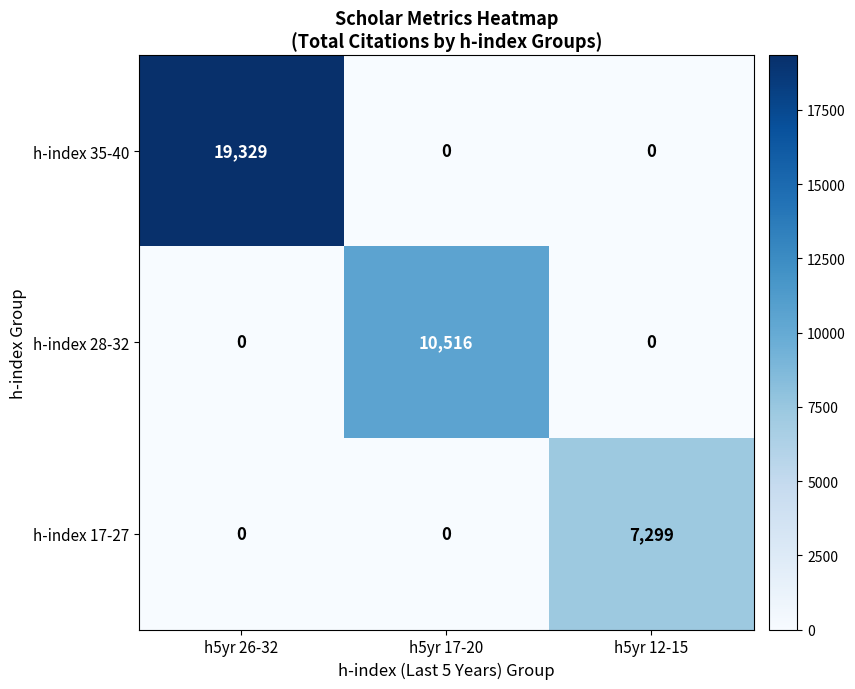

Reading left to right, extract all data points from this chart.

h-index 35-40: h5yr 26-32=19329	h5yr 17-20=0	h5yr 12-15=0
h-index 28-32: h5yr 26-32=0	h5yr 17-20=10516	h5yr 12-15=0
h-index 17-27: h5yr 26-32=0	h5yr 17-20=0	h5yr 12-15=7299